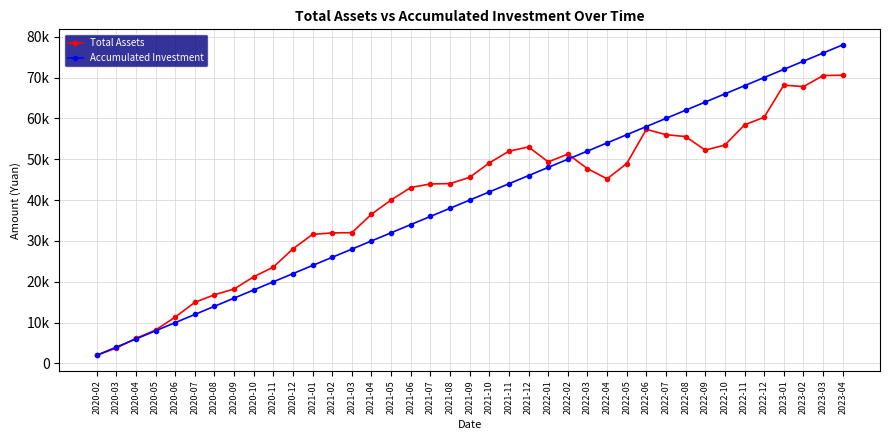

At which category does the chart reach its peak across all series?

2023-04